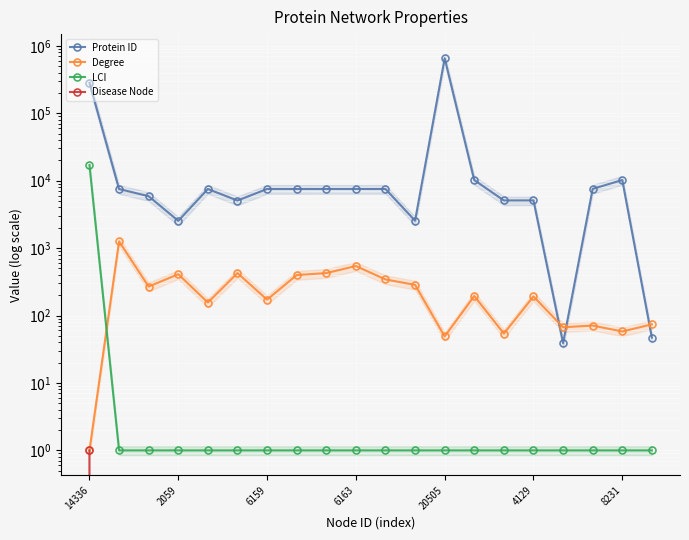

Which category has the highest value in the LCI series?

14336